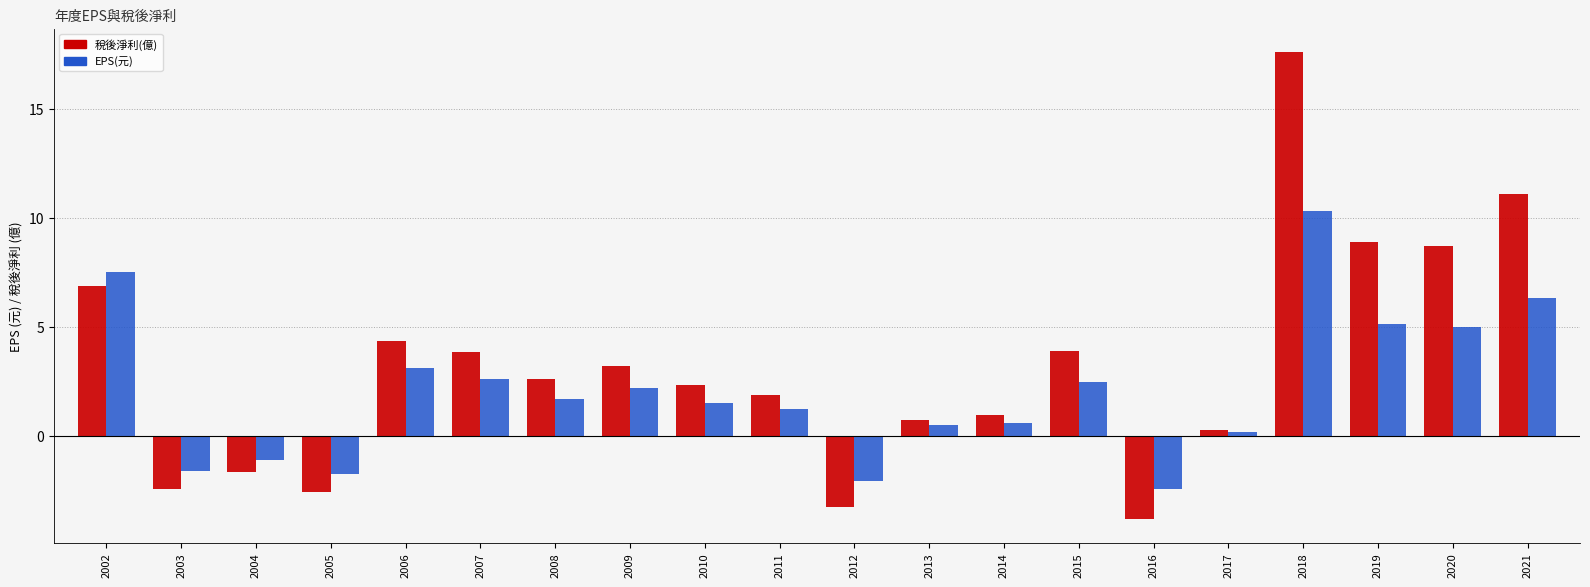

Which category has the lowest value across all series?

2016